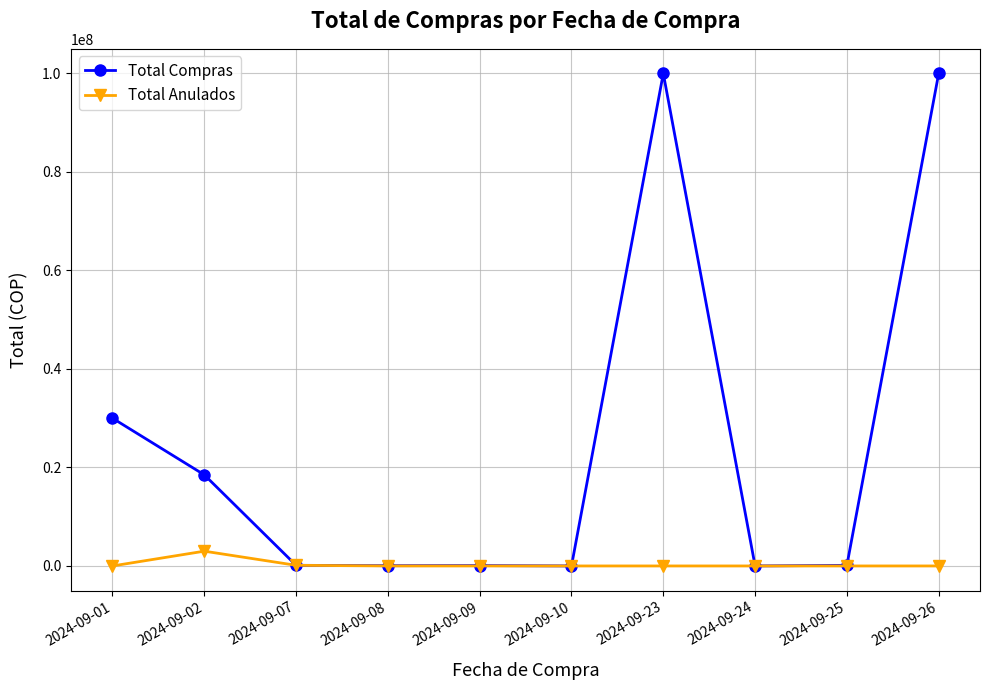

List the series in order of their peak value, highest first.

Total Compras, Total Anulados